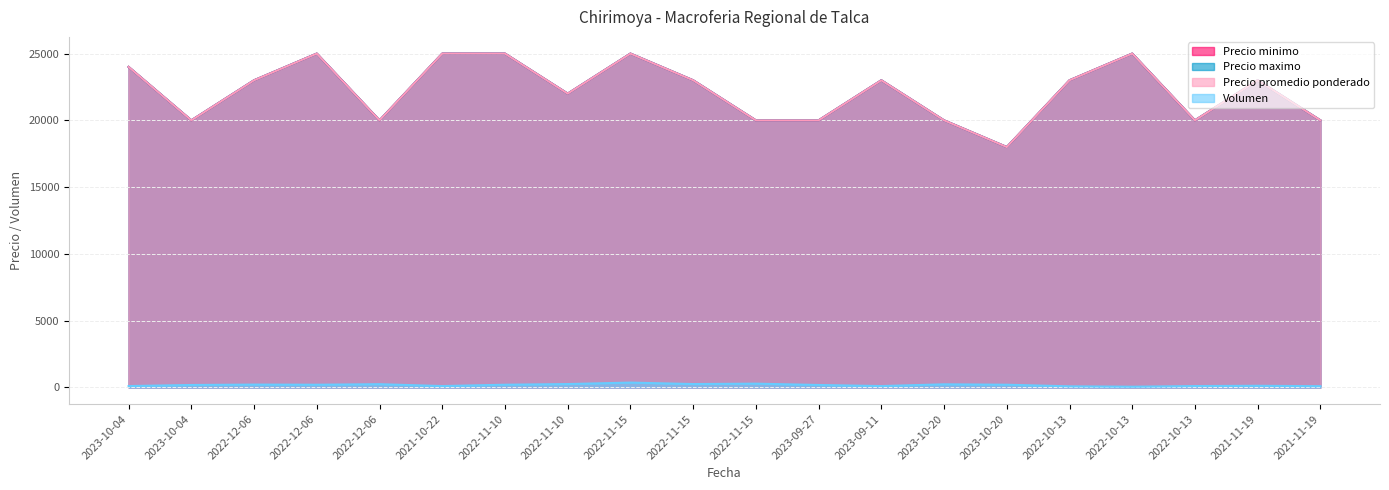

What is the sum of all Volumen values?

3520